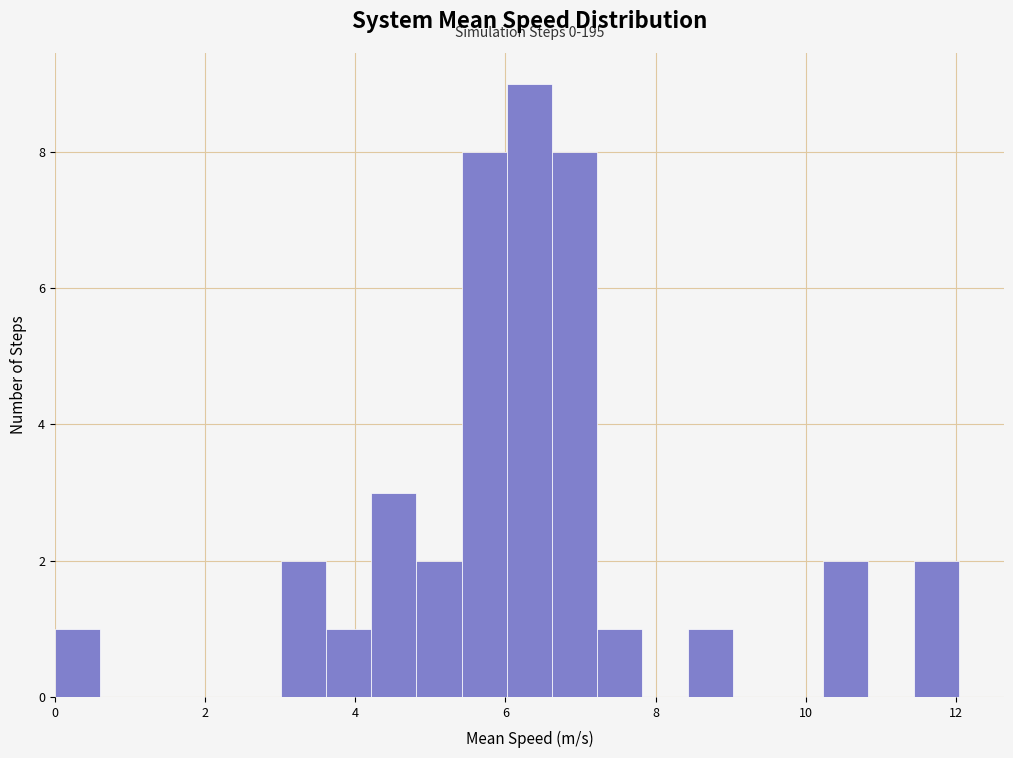

Around what value on the x-axis is the tallest bar? Give the approximate position of its centre, as read against the axis.

6.4